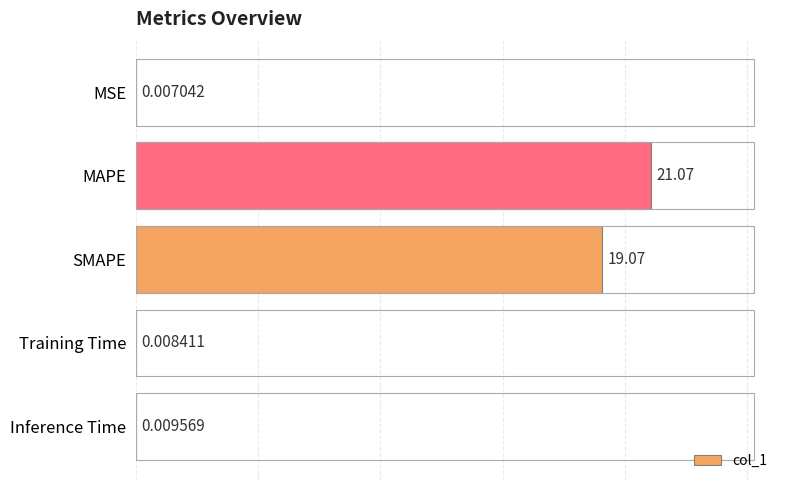

Where is the data nearest to the value 10?

SMAPE